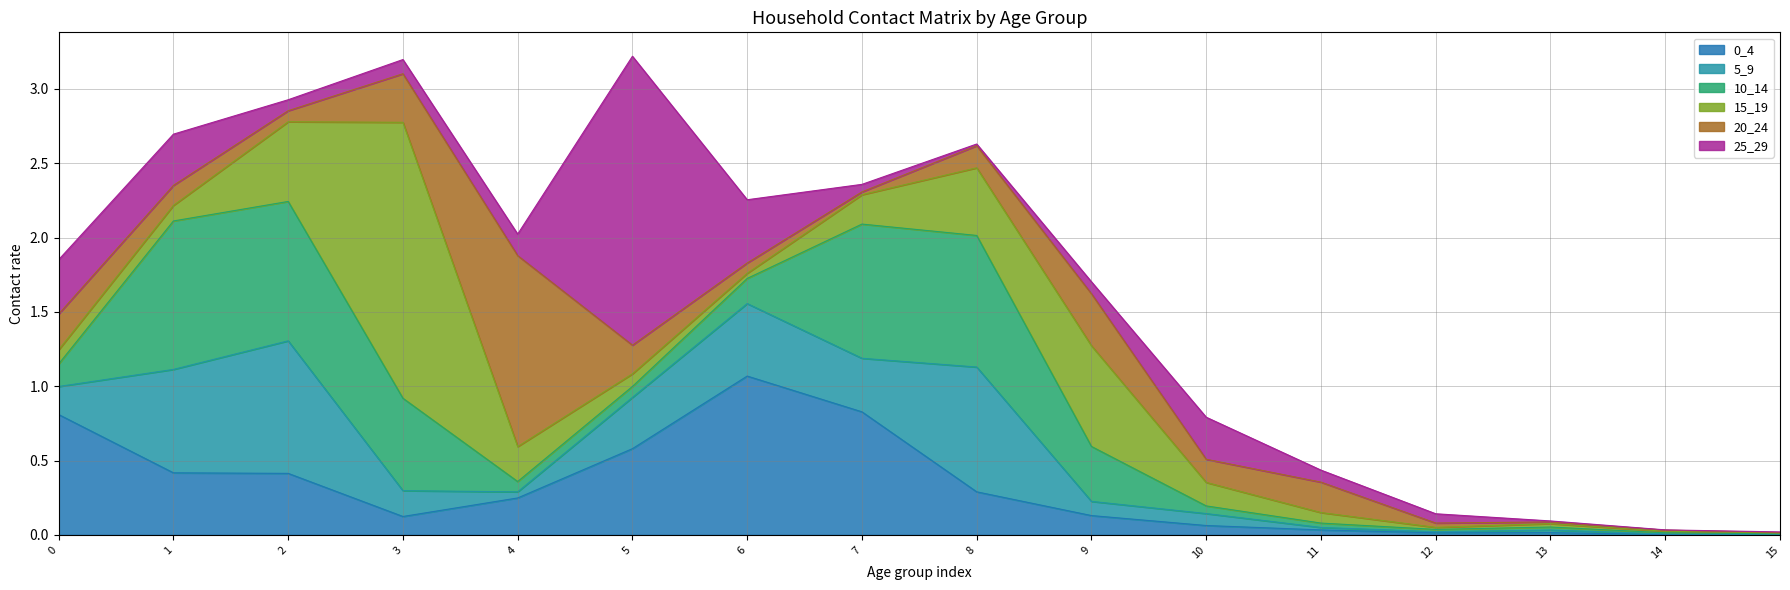

What is the maximum value for 10_14?

1.0